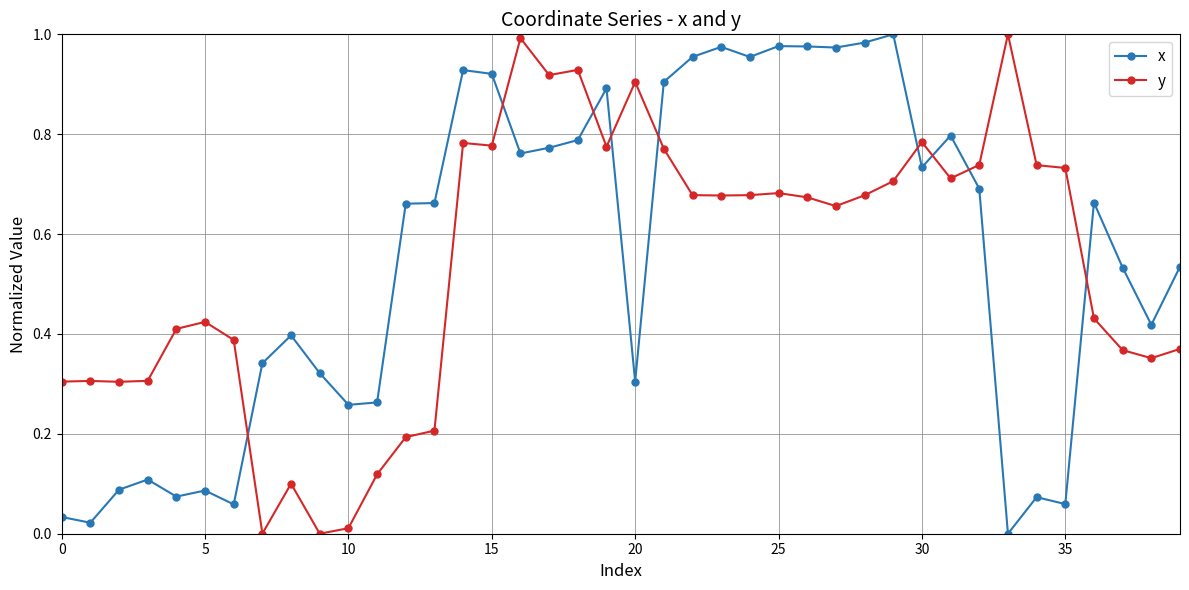

After their last crossing, which series has the higher values: y or x?

x